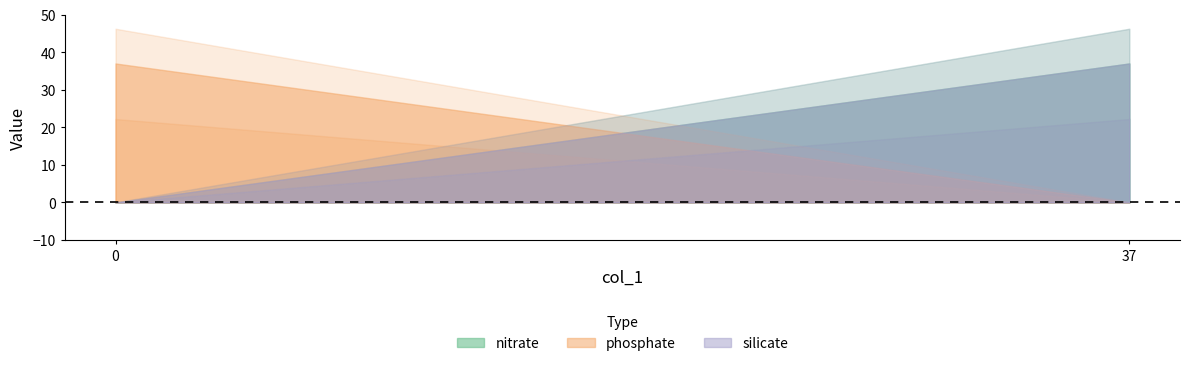

What is the sum of the phosphate values at 37 and 0?

37